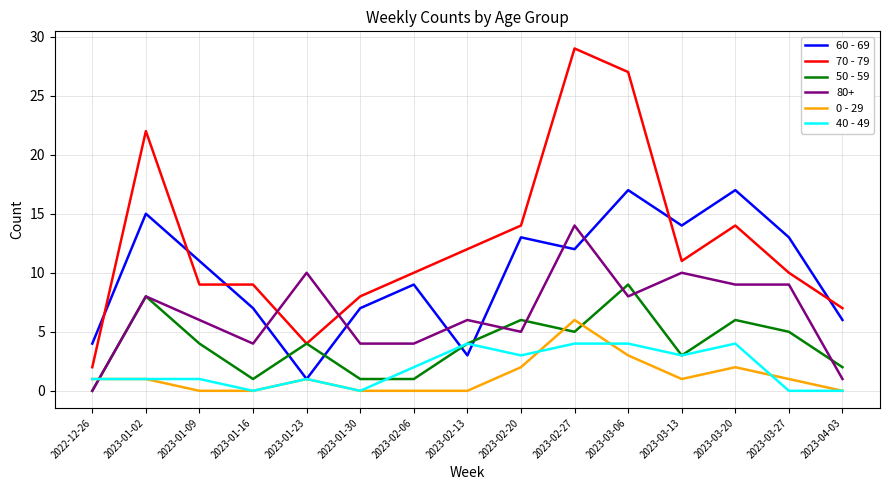

What are all the series names shown in the legend?

60 - 69, 70 - 79, 50 - 59, 80+, 0 - 29, 40 - 49